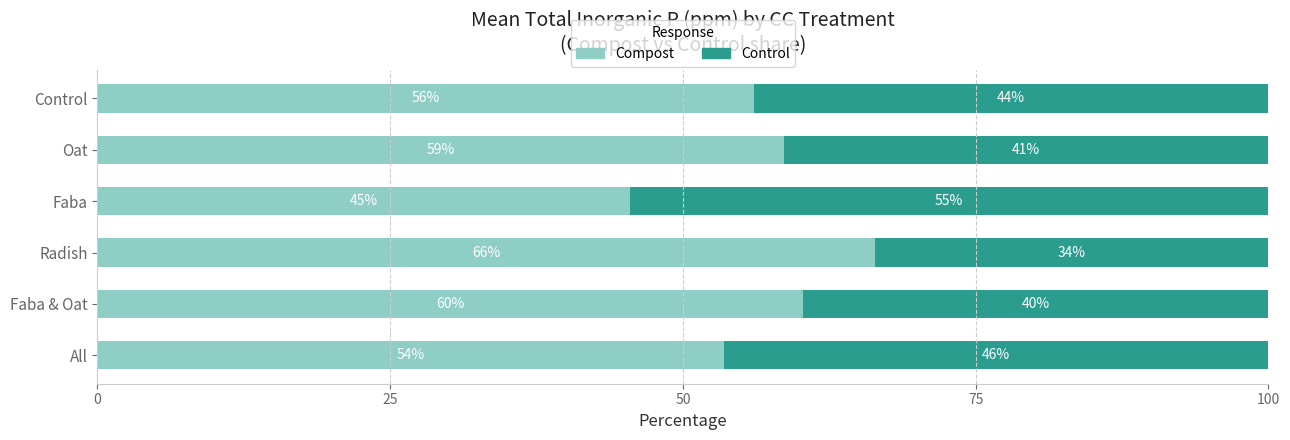

What are all the series names shown in the legend?

Compost, Control